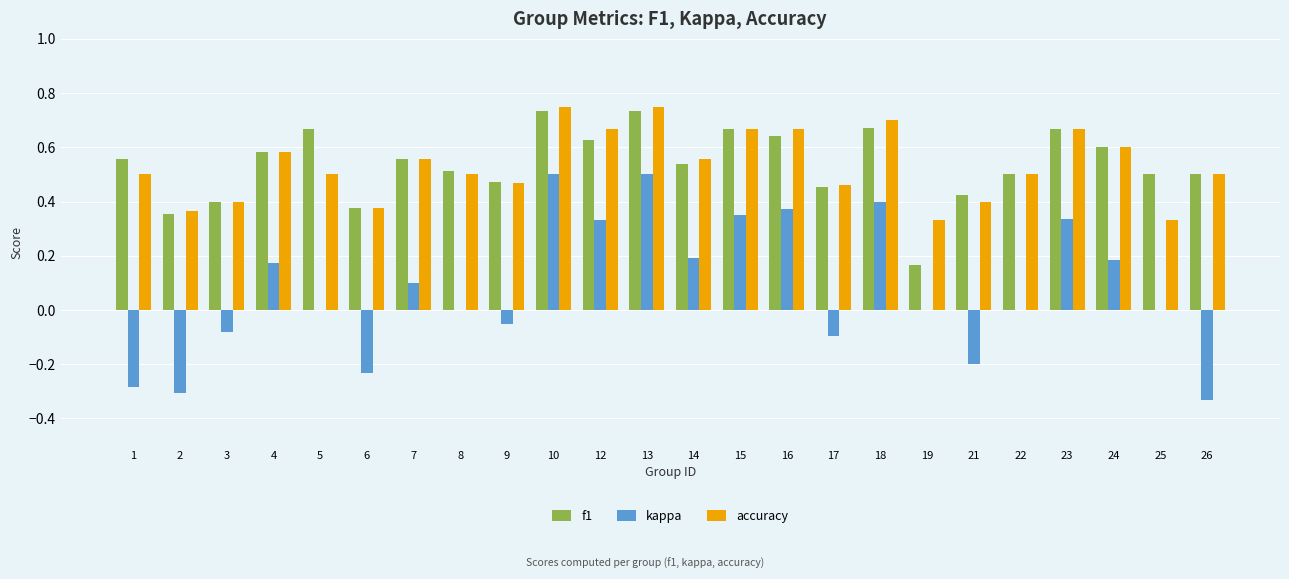

How many f1 values are between 0 and 1?

24